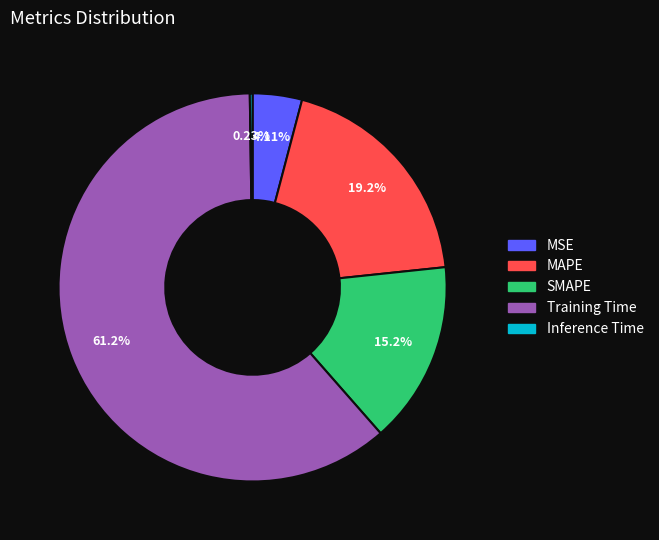

To the nearest percent, what is the difference between the Training Time and MAPE slice percentages?

42%